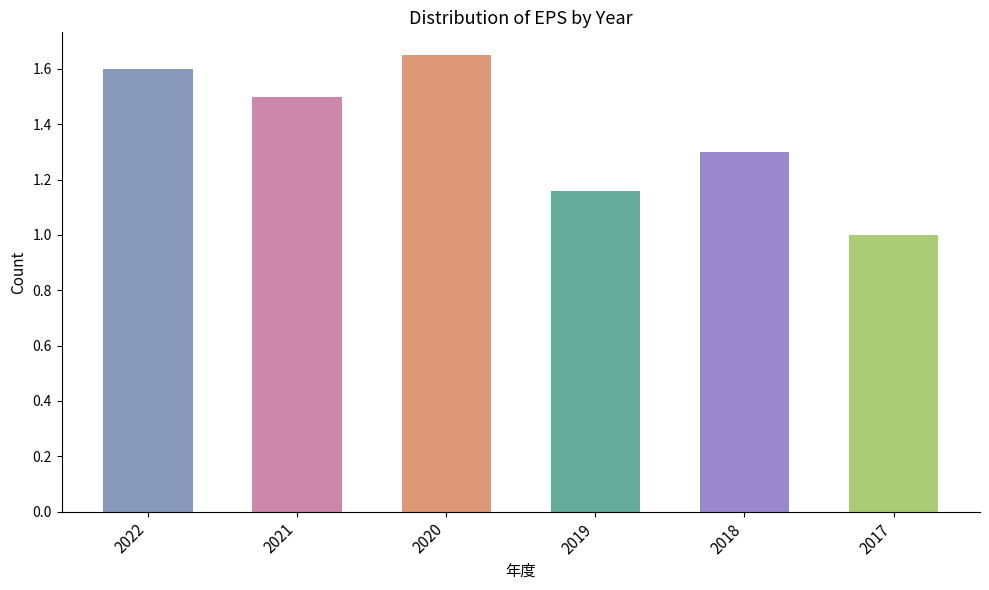

What is the difference between the values at 2017 and 2021?

0.5